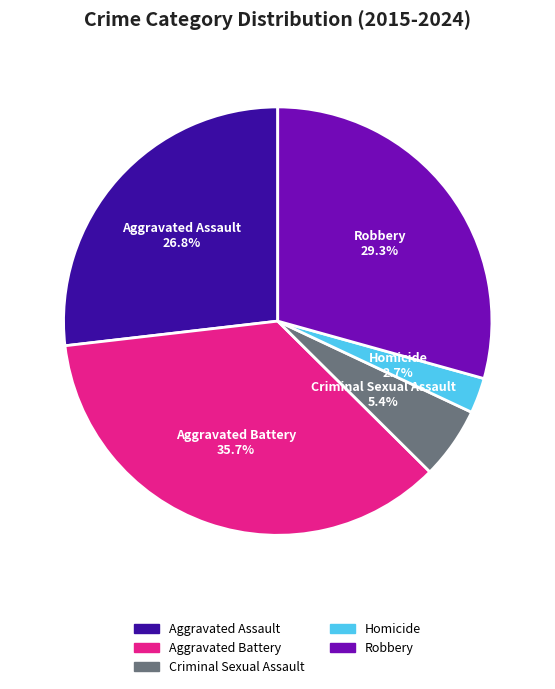

Which category has the biggest portion of the pie?

Aggravated Battery